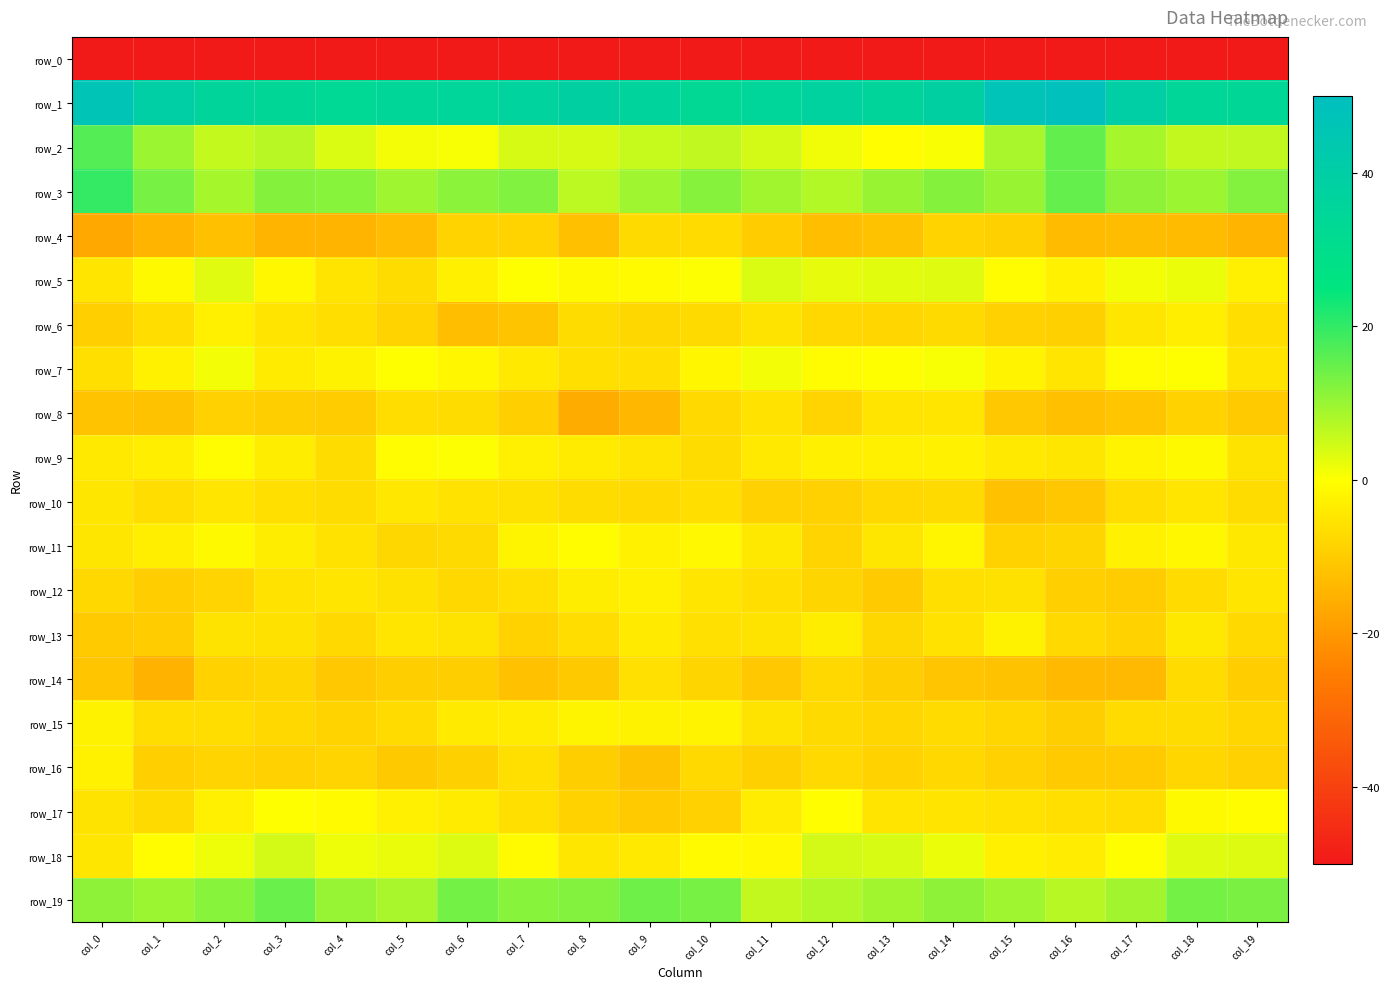

Rank the series by their maximum value, from lowest to highest.

row_0, row_4, row_14, row_8, row_10, row_12, row_6, row_16, row_13, row_15, row_11, row_17, row_9, row_7, row_5, row_18, row_19, row_2, row_3, row_1